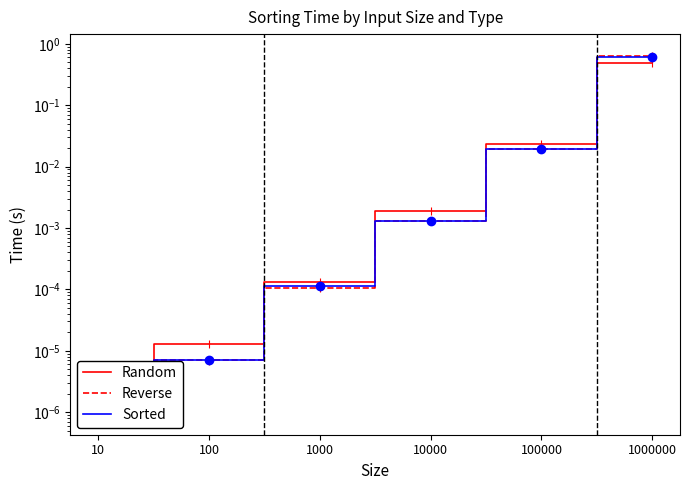

Is this an area chart (filled region under the line)?

No